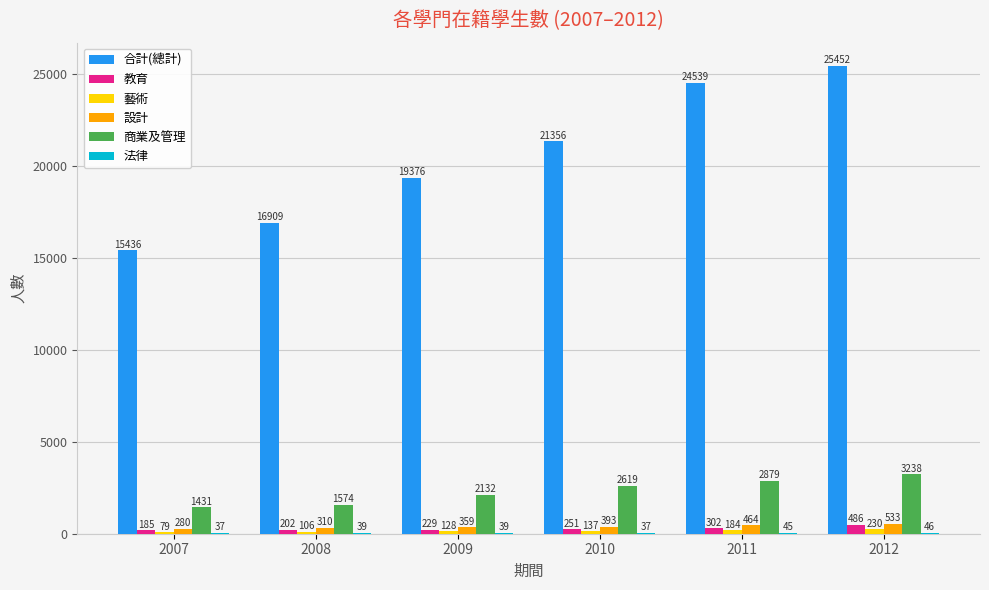

Between 2011 and 2012, which series saw the biggest shift?

合計(總計)